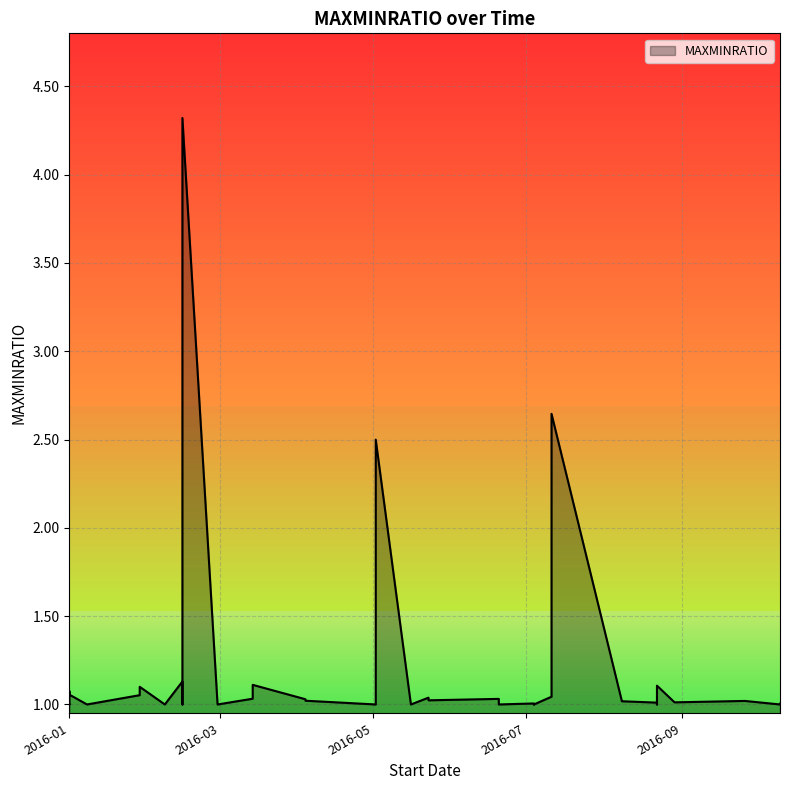

What is the label of the 30th point from the left?

2016-07-11